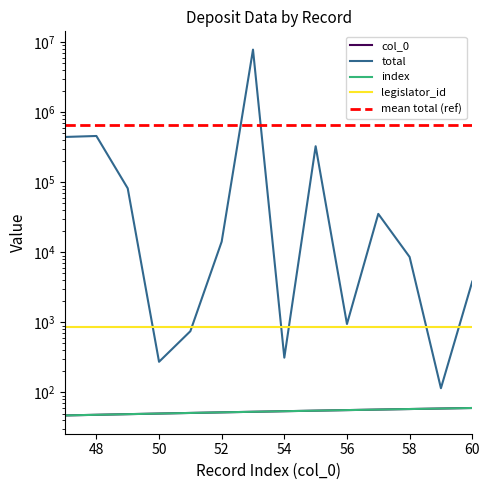

True or false: total and legislator_id cross at least once.

True